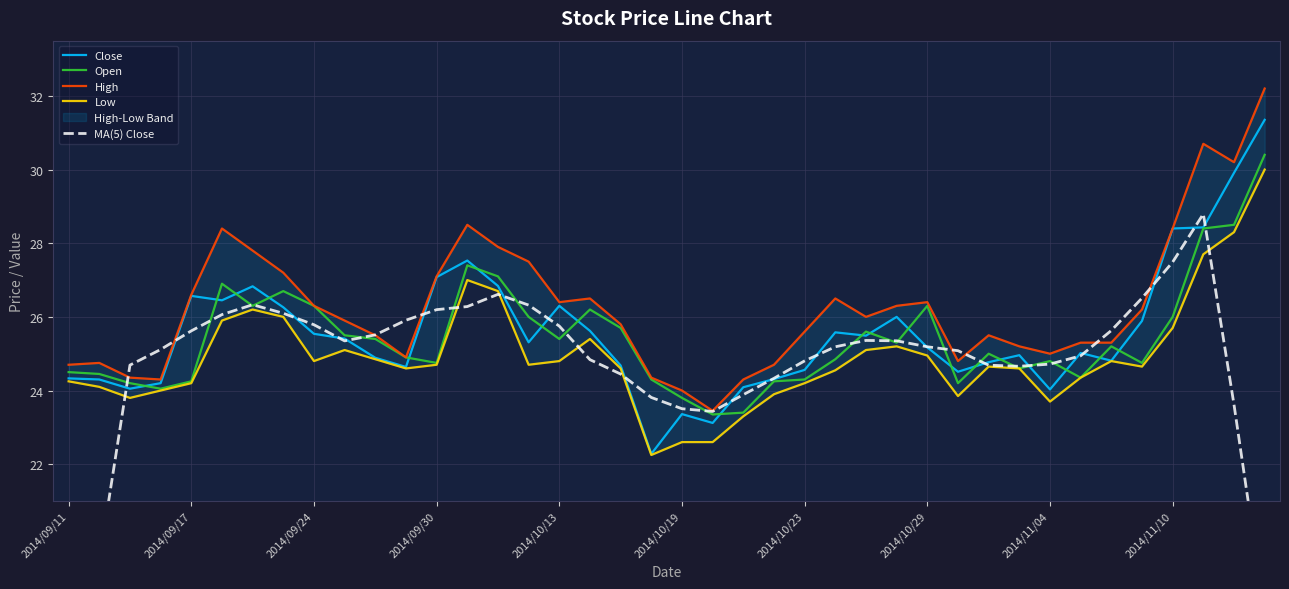

The Open series shows 24.8 at 2014/11/04. True or false?

True